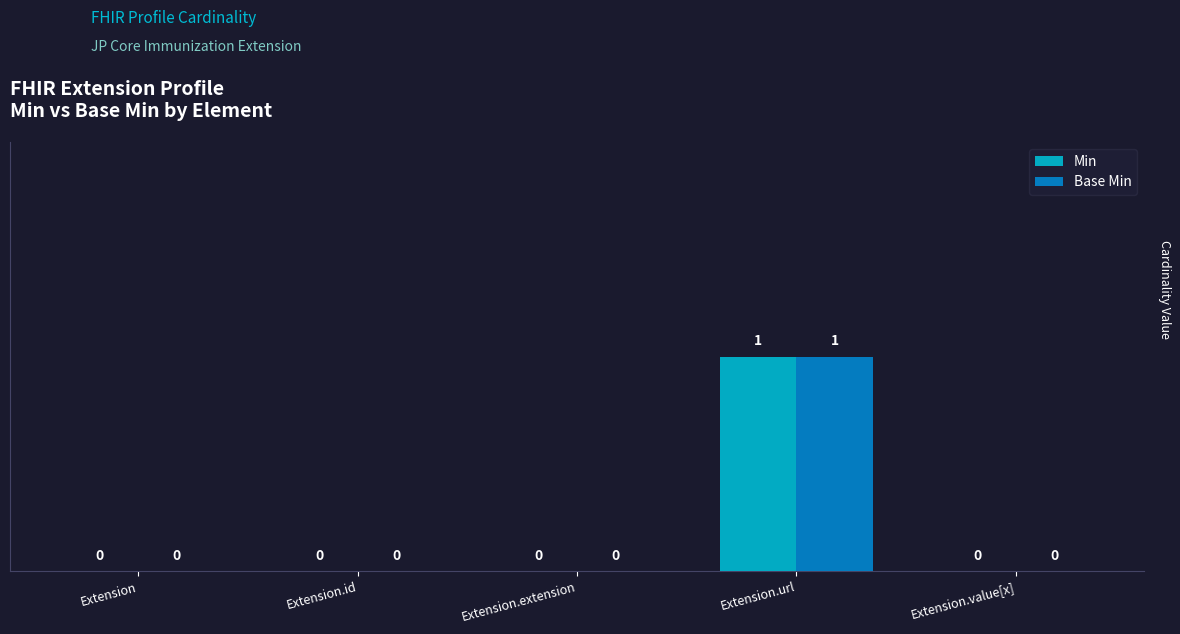

At which category is the sum across all series the highest?

Extension.url